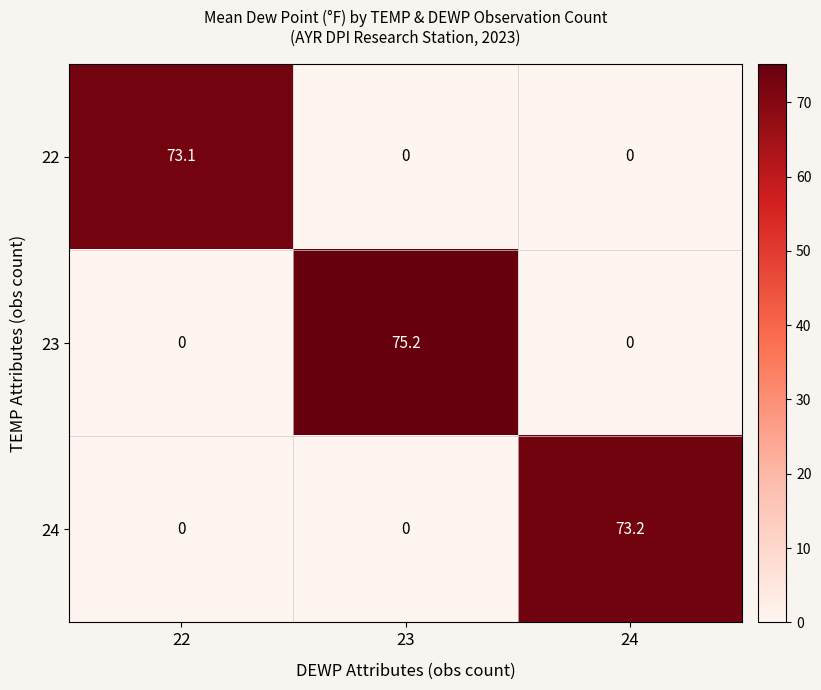

Which series changed the most between 23 and 24?

23